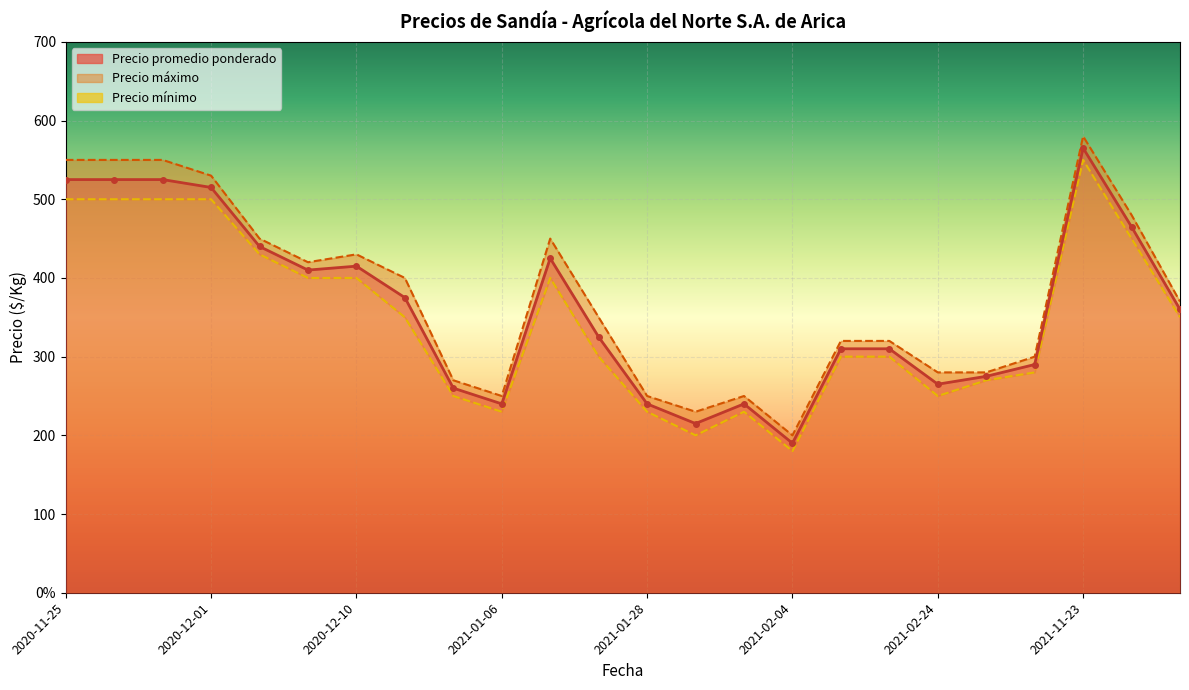

True or false: Precio promedio ponderado and Precio mínimo cross at least once.

False